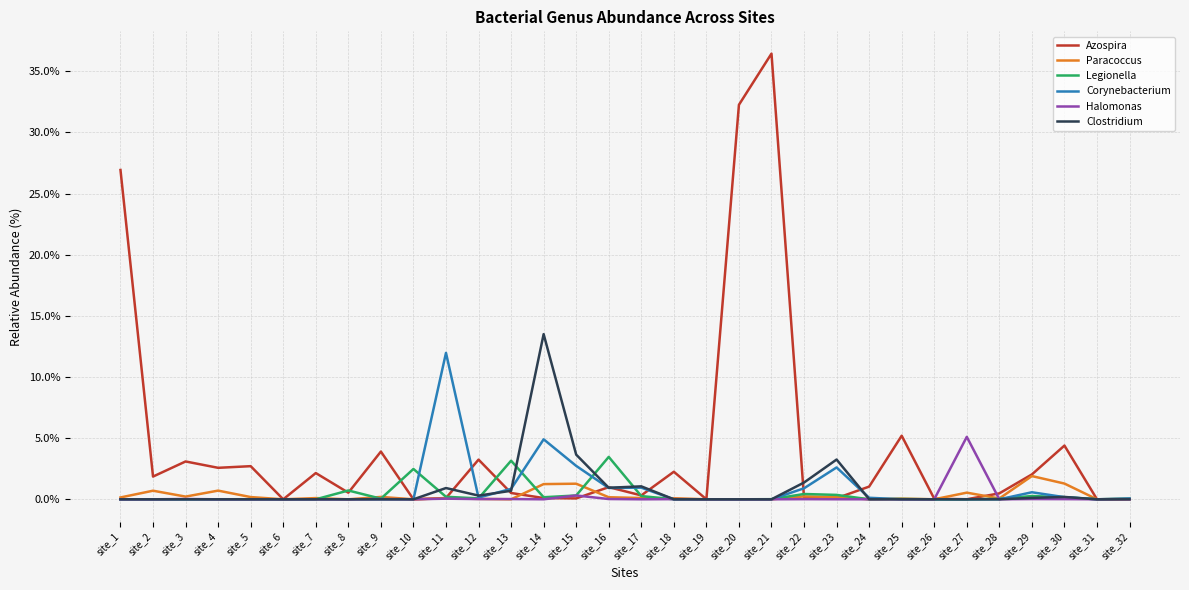

At which category is the sum across all series the highest?

site_21